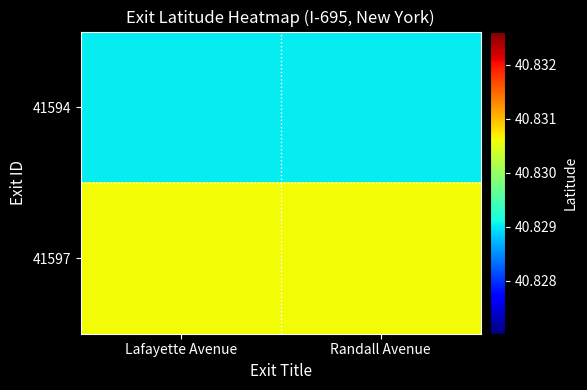

At Randall Avenue, list the series in order from smallest to largest.

41594, 41597